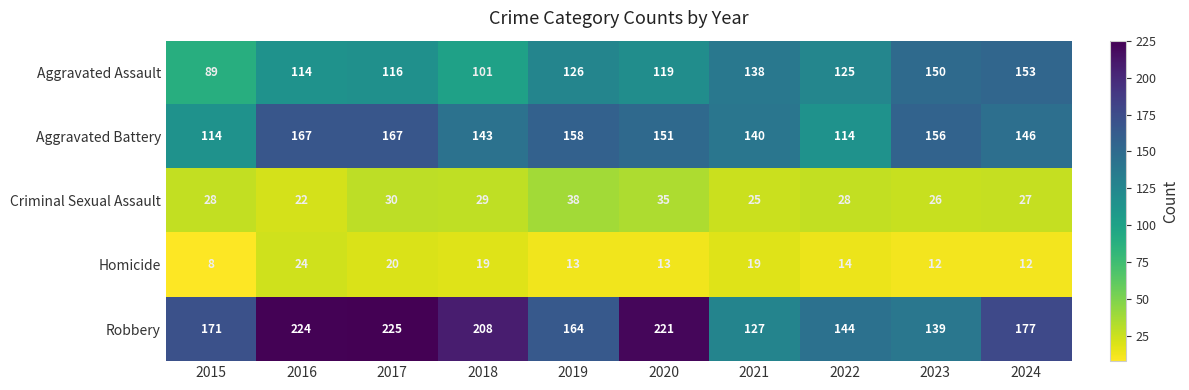

What is the sum of all Aggravated Assault values?

1231